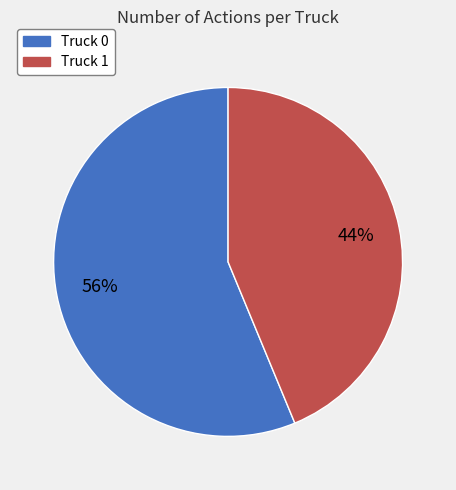

Which slice is the largest?

Truck 0